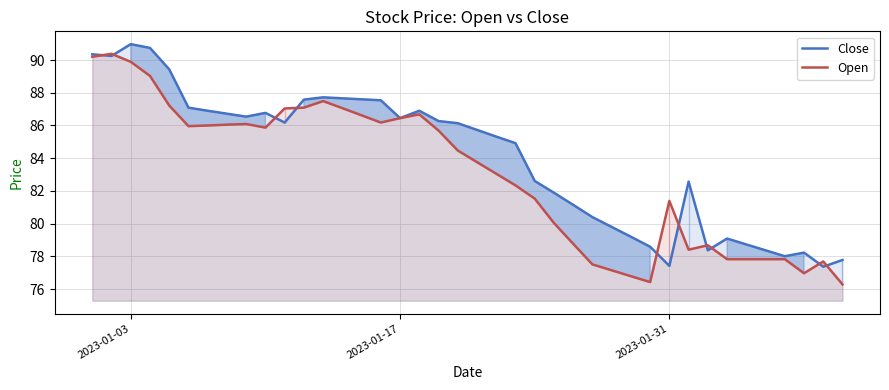

What are all the series names shown in the legend?

Close, Open